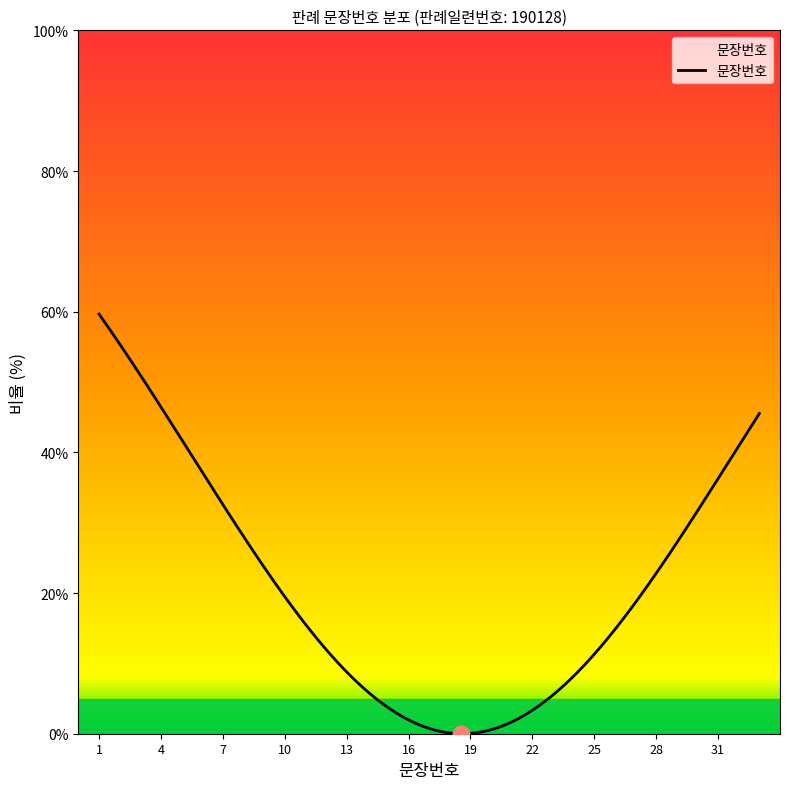

Count the number of data series in this chart.

1